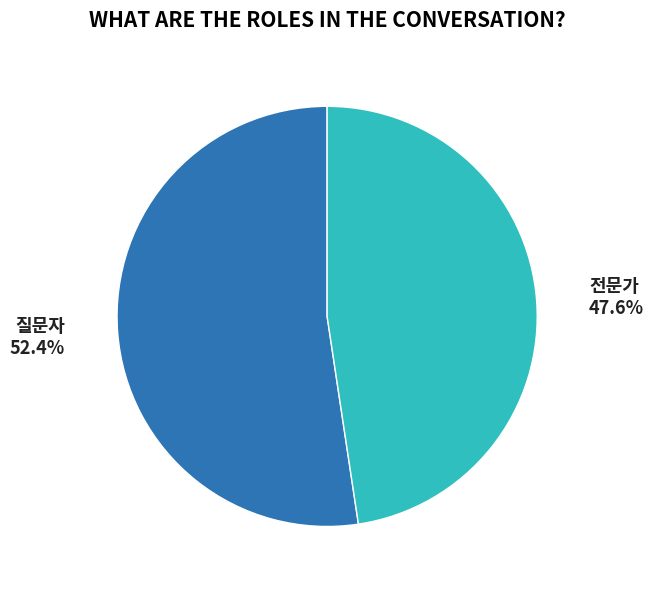

Is there a majority slice in this chart?

Yes